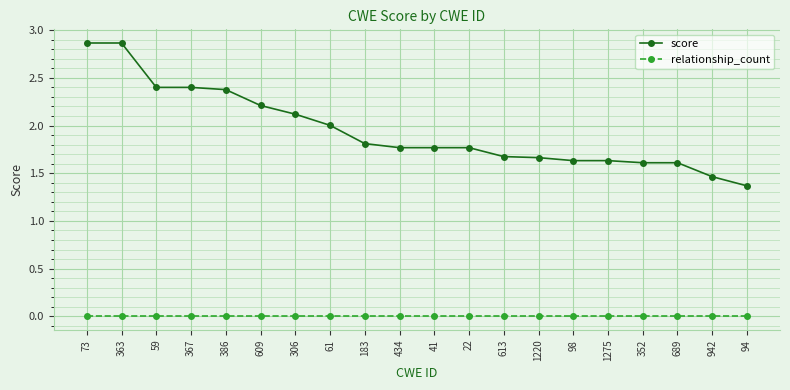

List the series in order of their overall mean, lowest first.

relationship_count, score